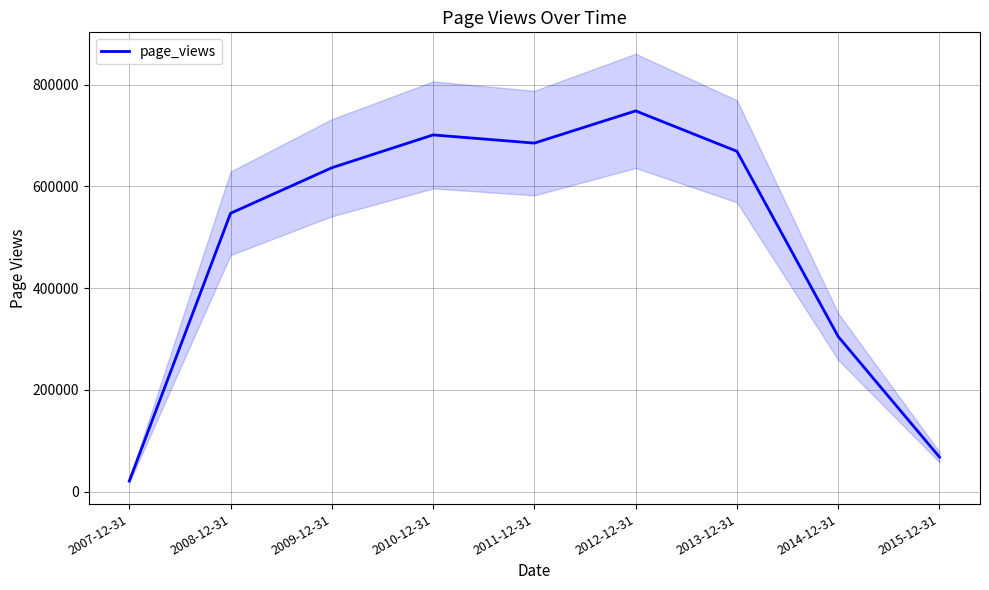

The value at 2014-12-31 is 304758. True or false?

True